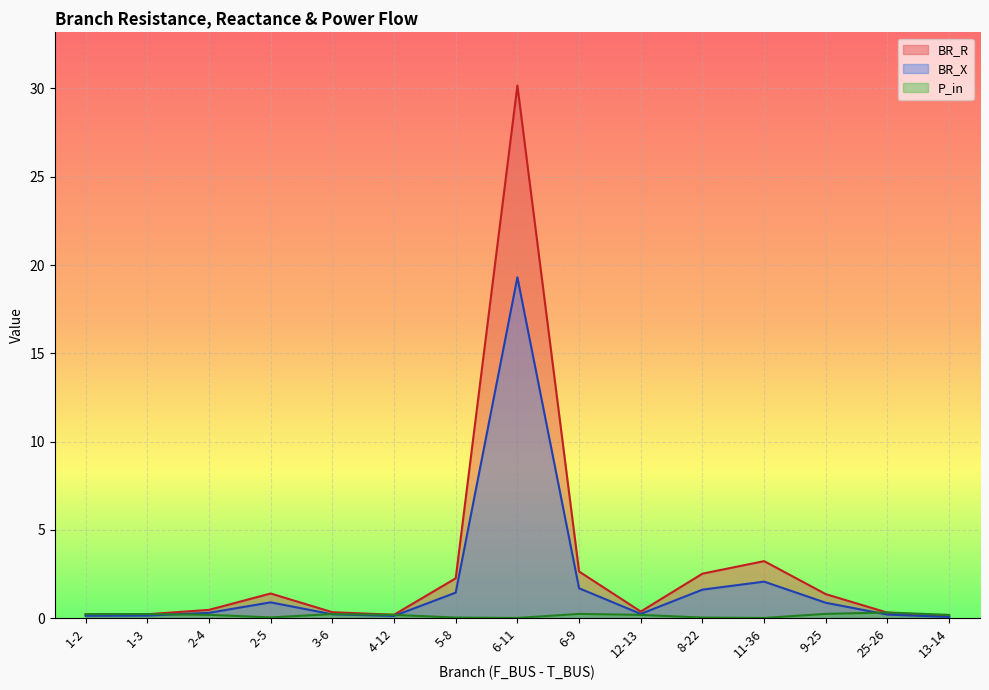

What is the total value across all series at 4-12?

0.5